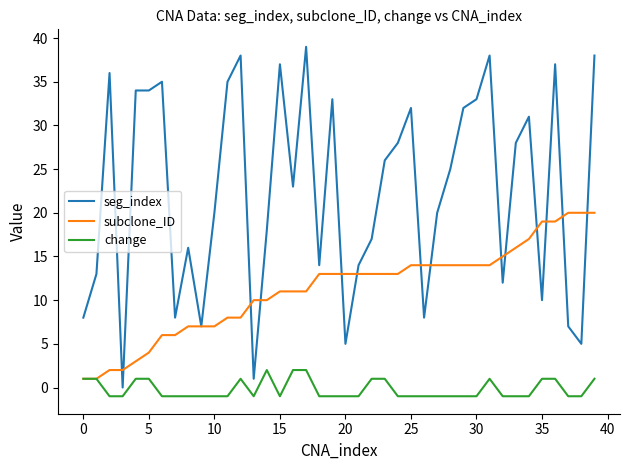

True or false: seg_index and change intersect in this chart.

False